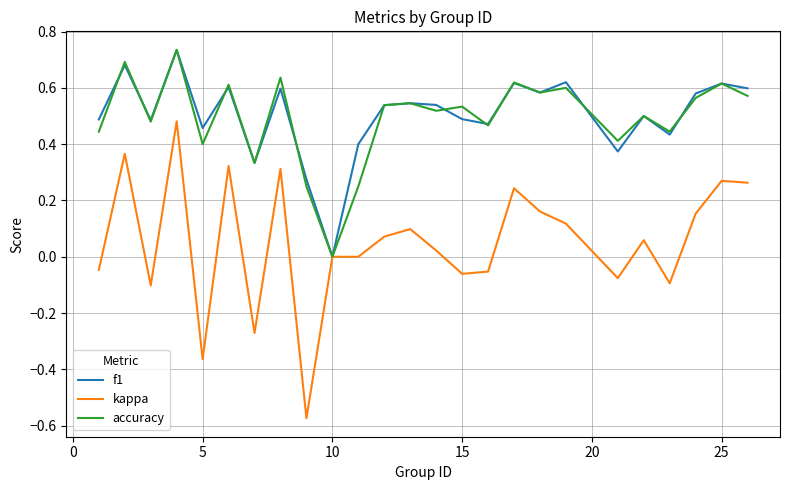

Which series has the widest spread of values?

kappa